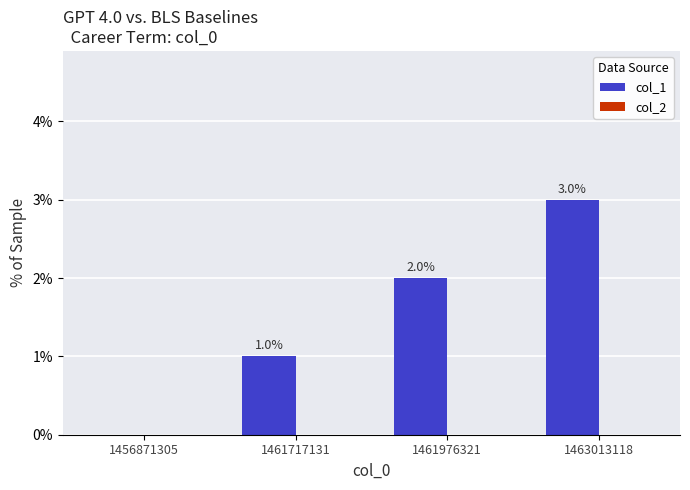

The chart shows a value of 2 at 1456871305. True or false?

False